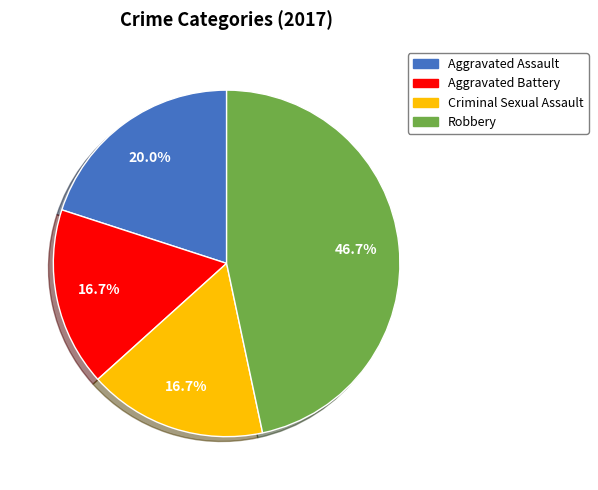

Which has a higher value, Criminal Sexual Assault or Aggravated Assault?

Aggravated Assault